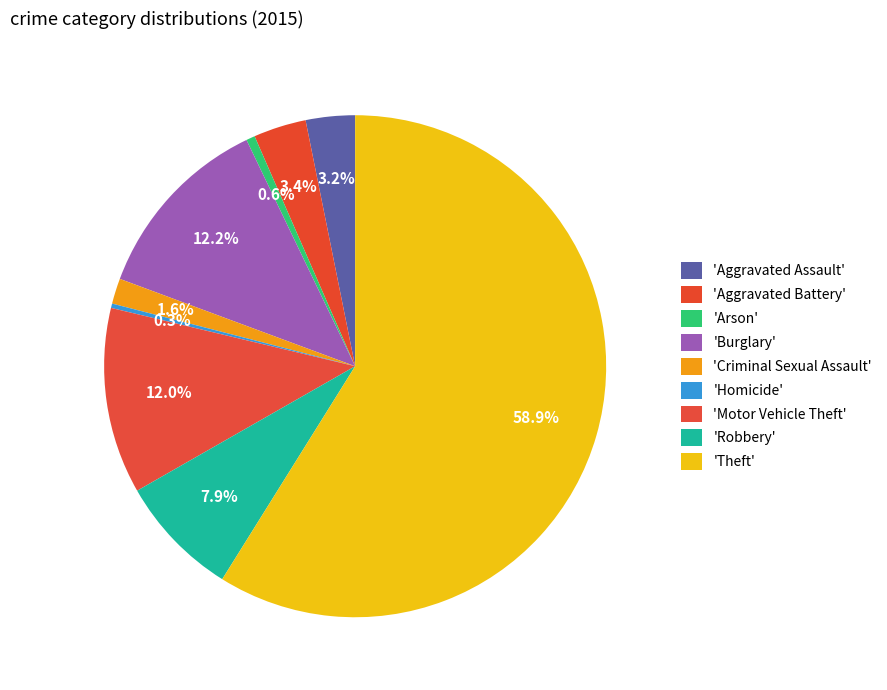

How many segments does this pie chart have?

9